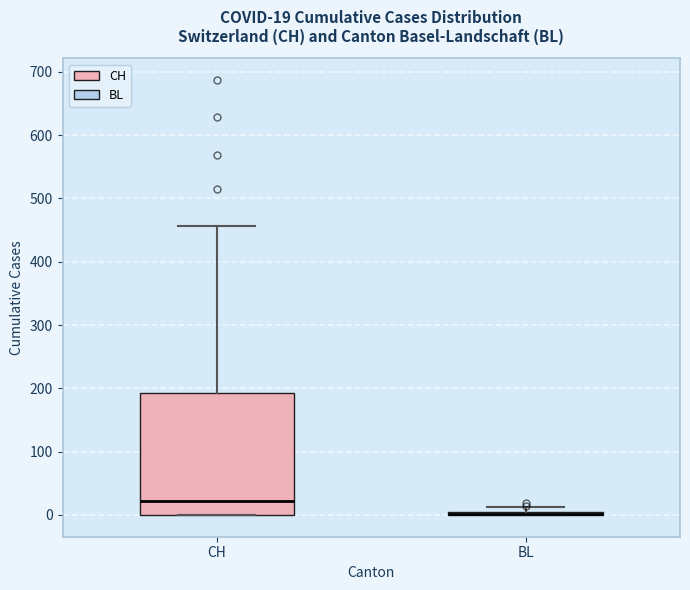

Which box is the tallest, from its lower edge to its upper edge?

CH